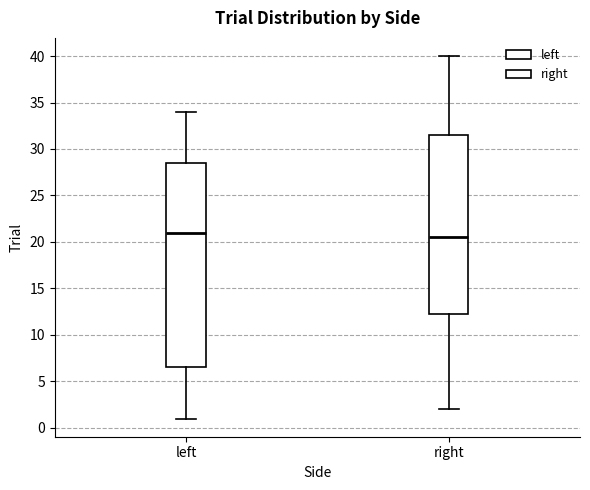

Reading left to right, read every box against the y-axis: the position of its median line, the range the box covers, and the ends of its whiskers. The values are not printed on the chart, so give them approximately, as read against the axis.

left: median 21.0, box 6.5 to 28.5, whiskers 1.0 to 34.0
right: median 20.5, box 12.5 to 31.5, whiskers 2.0 to 40.0